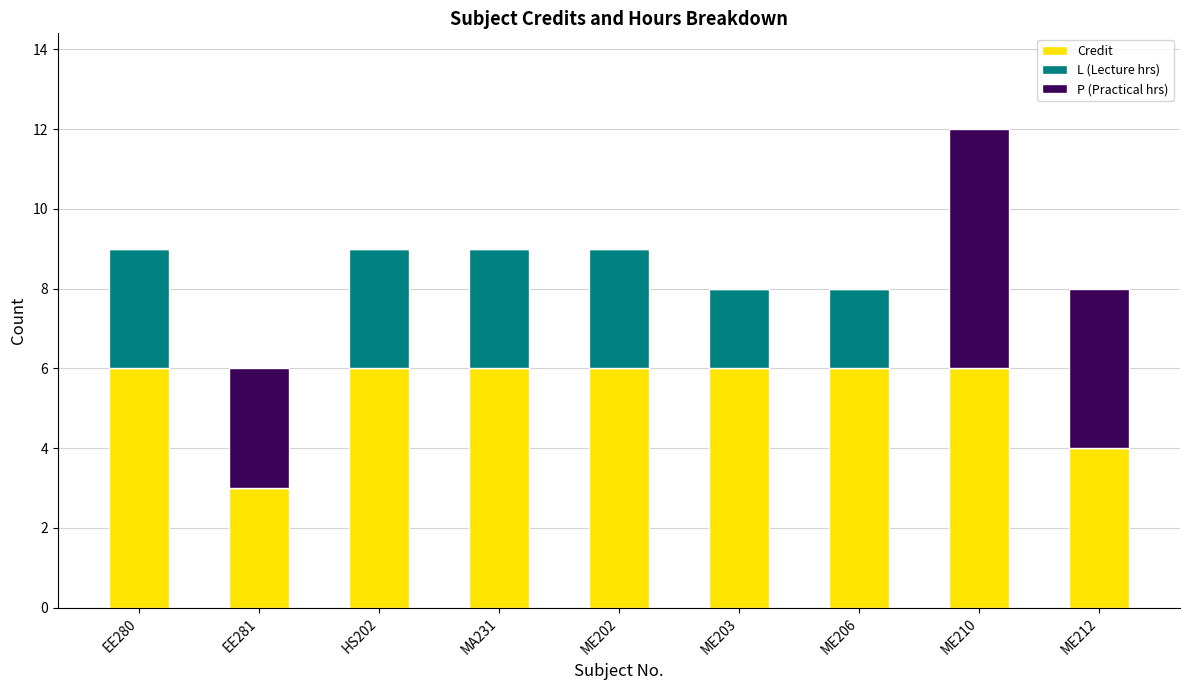

Does the chart contain stacked bars?

Yes